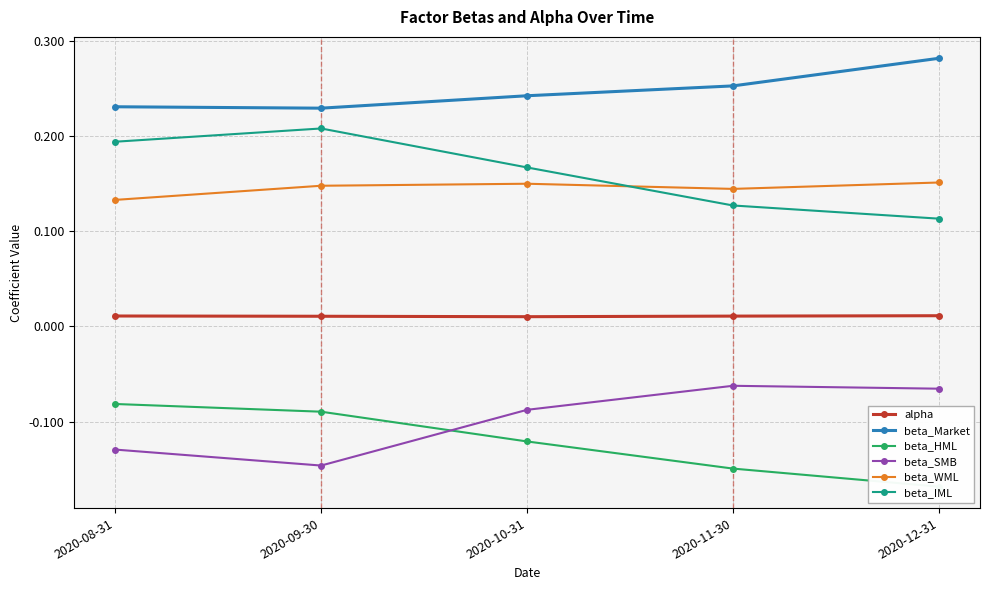

True or false: alpha has a value of 0.0 at 2020-11-30.

True